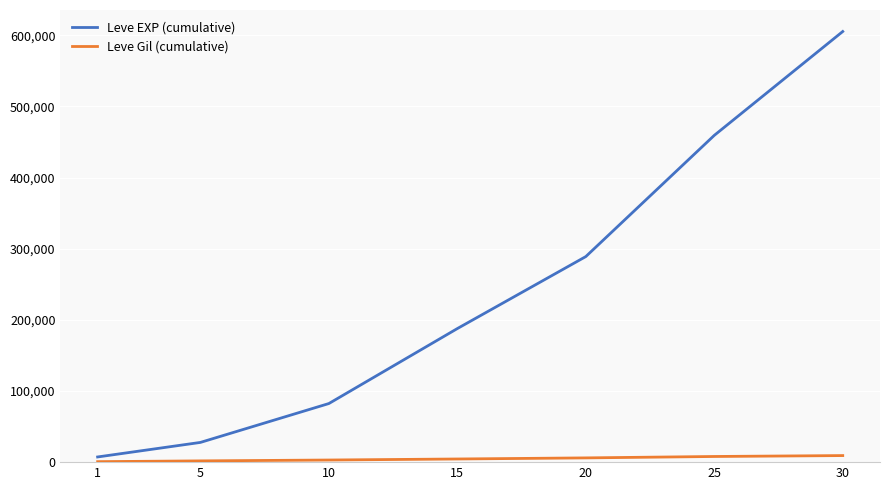

What is the greatest value displayed?

605250